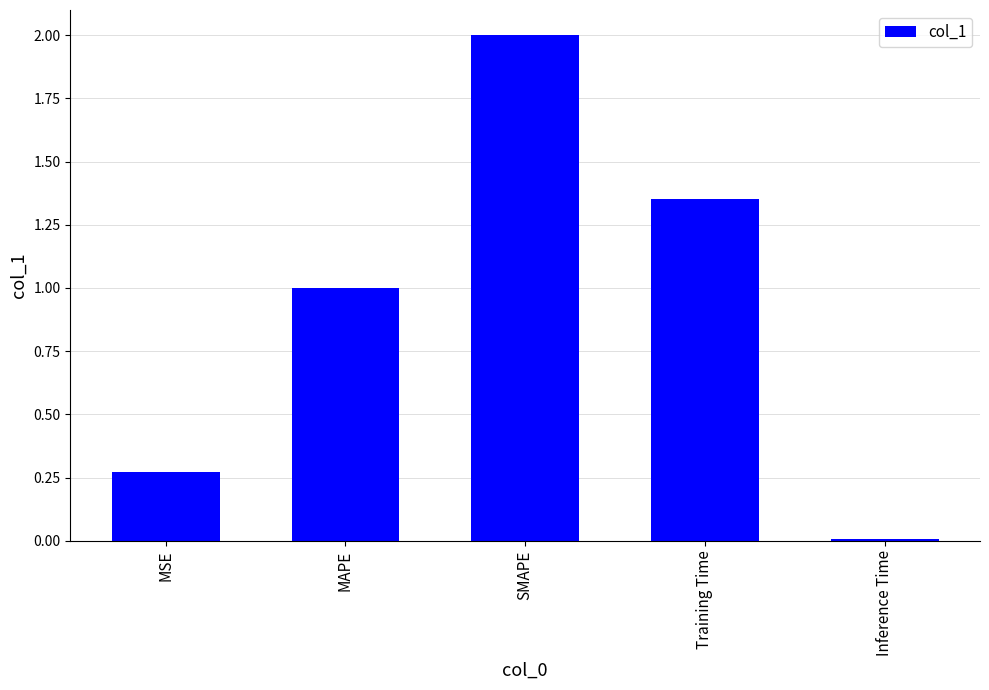

What is the approximate value at SMAPE?

2.0